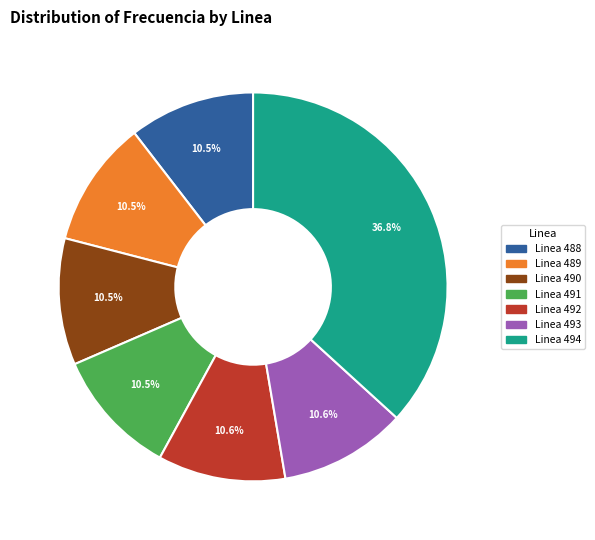

Is Linea 488 the majority of the pie?

No